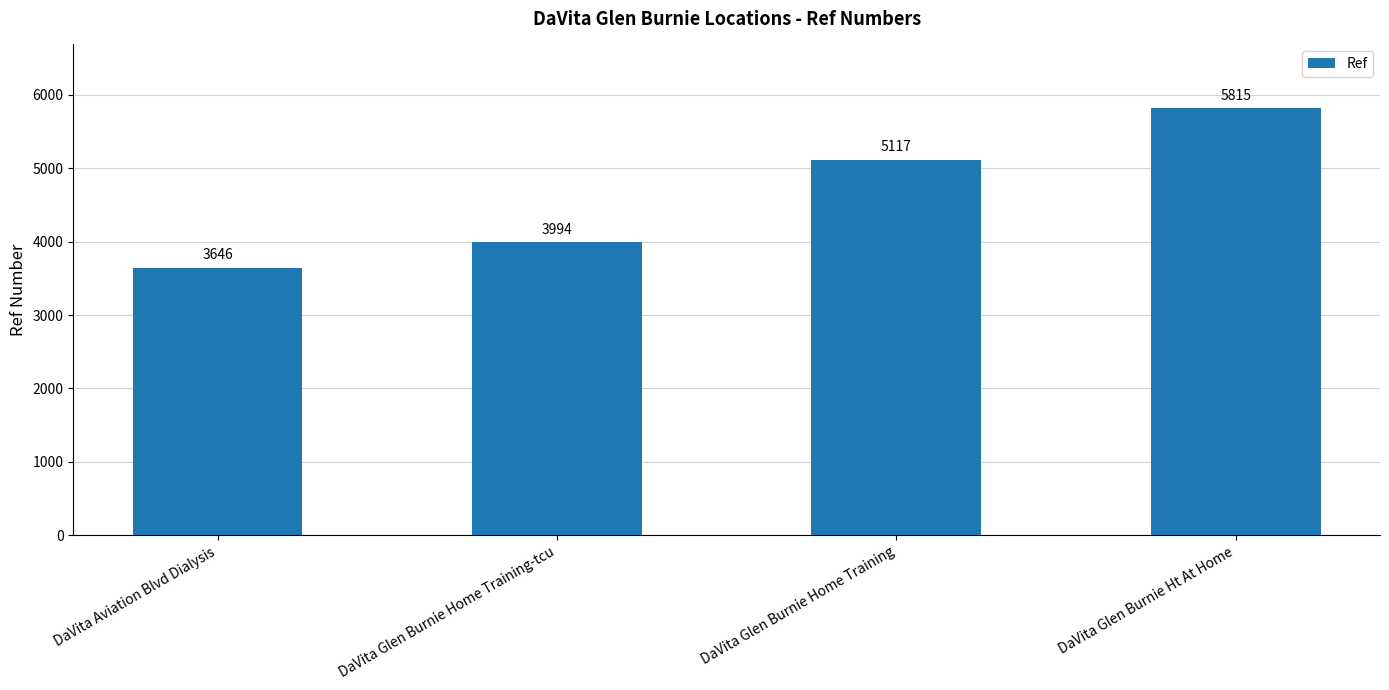

The value at DaVita Glen Burnie Home Training is 7955. True or false?

False